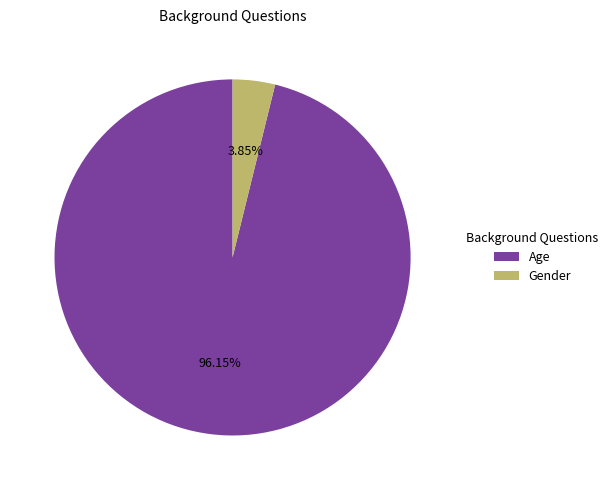

To the nearest percent, what percentage of the pie is Age?

96%